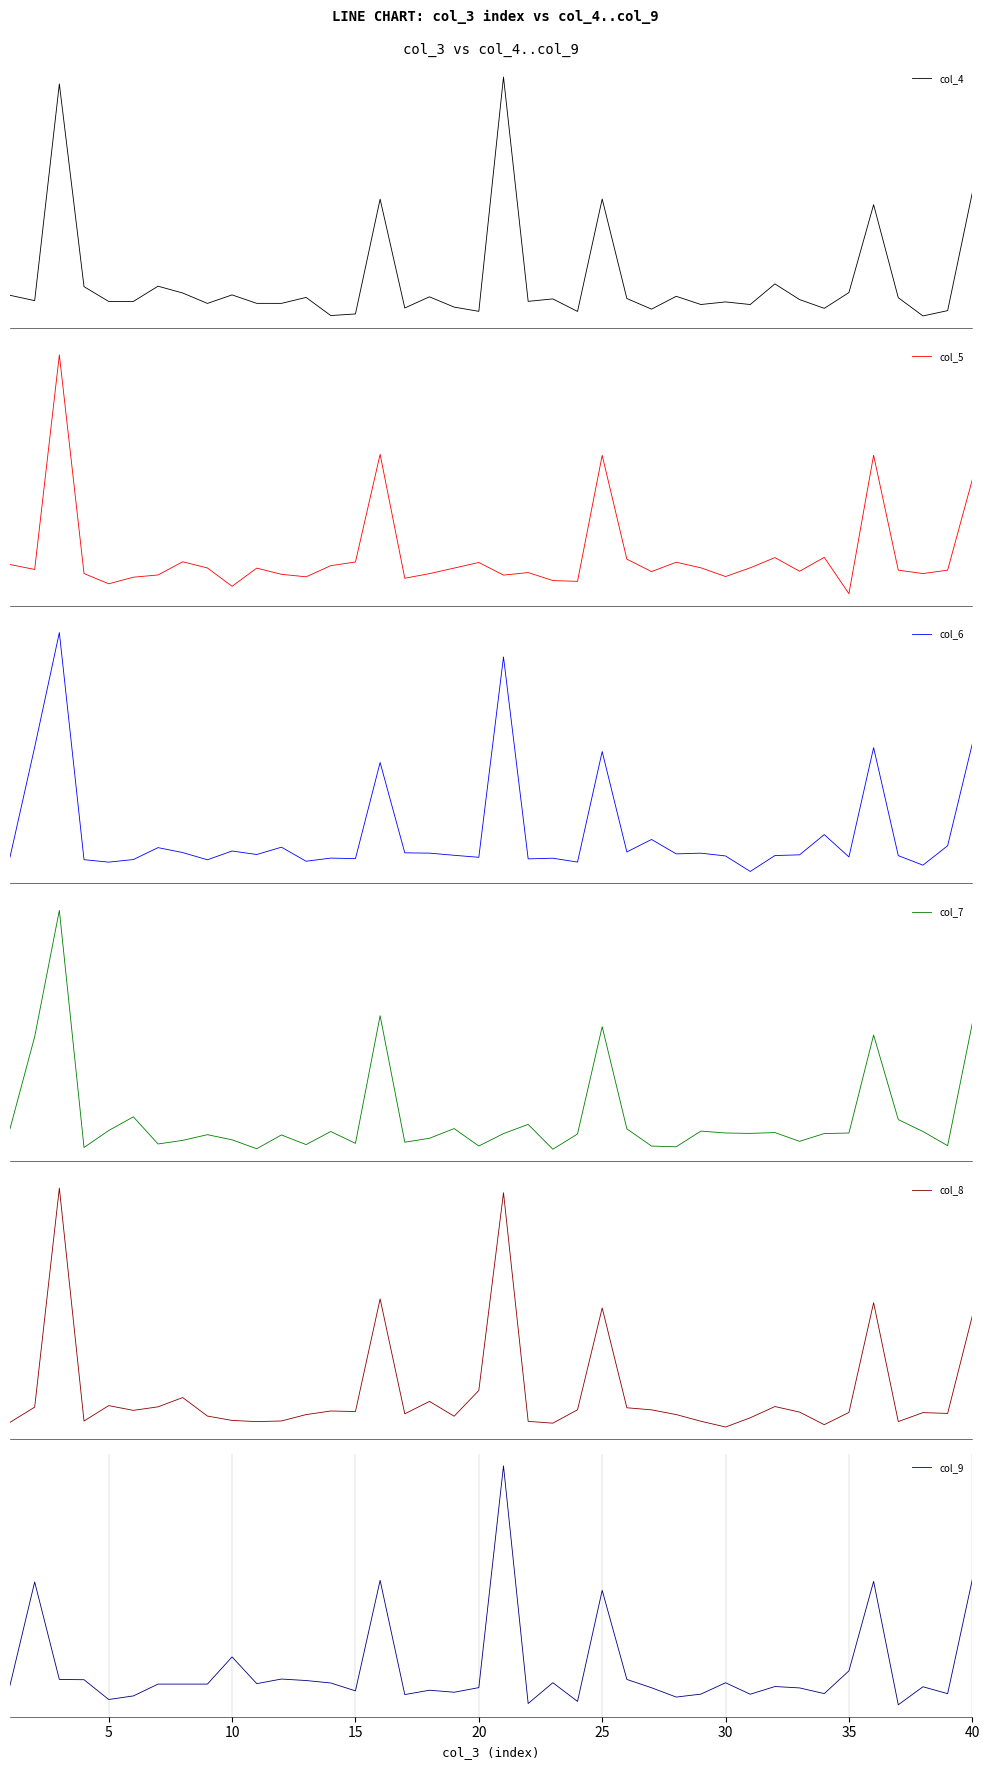

Which series has the widest spread of values?

col_9